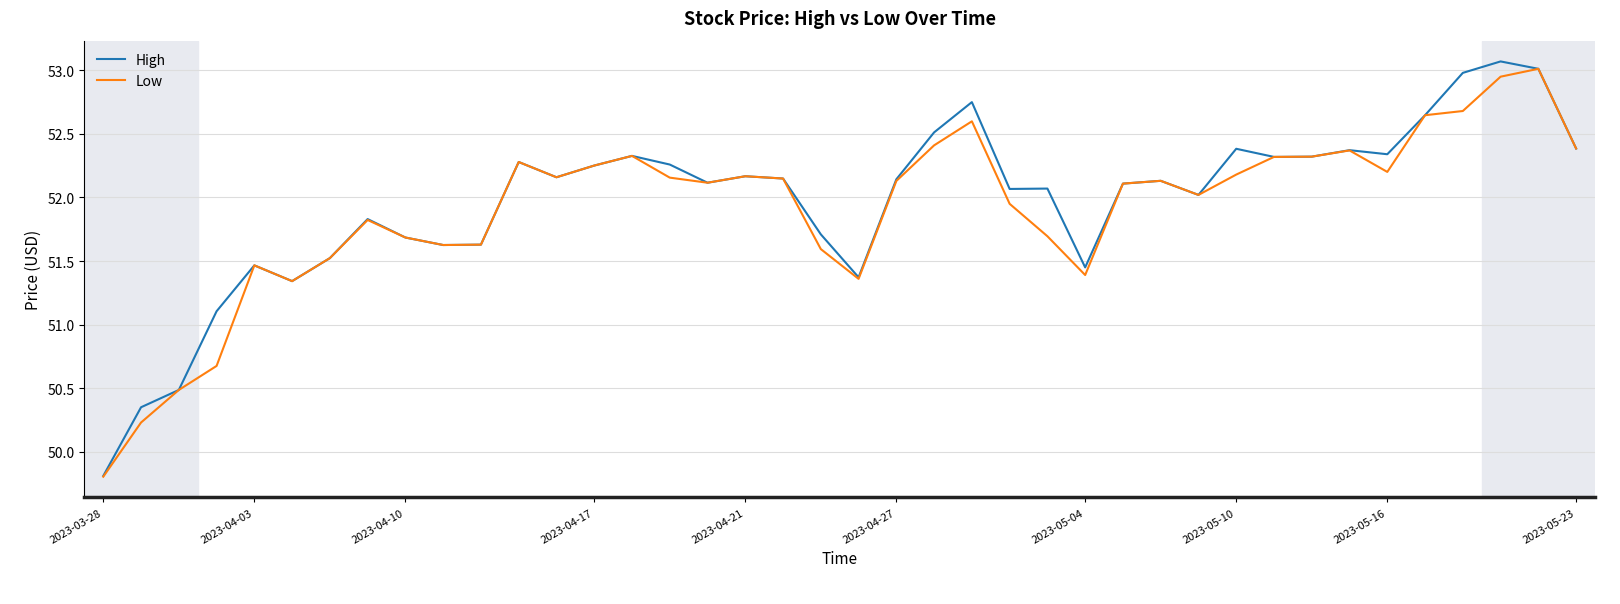

What is the minimum value shown in the chart?

49.8